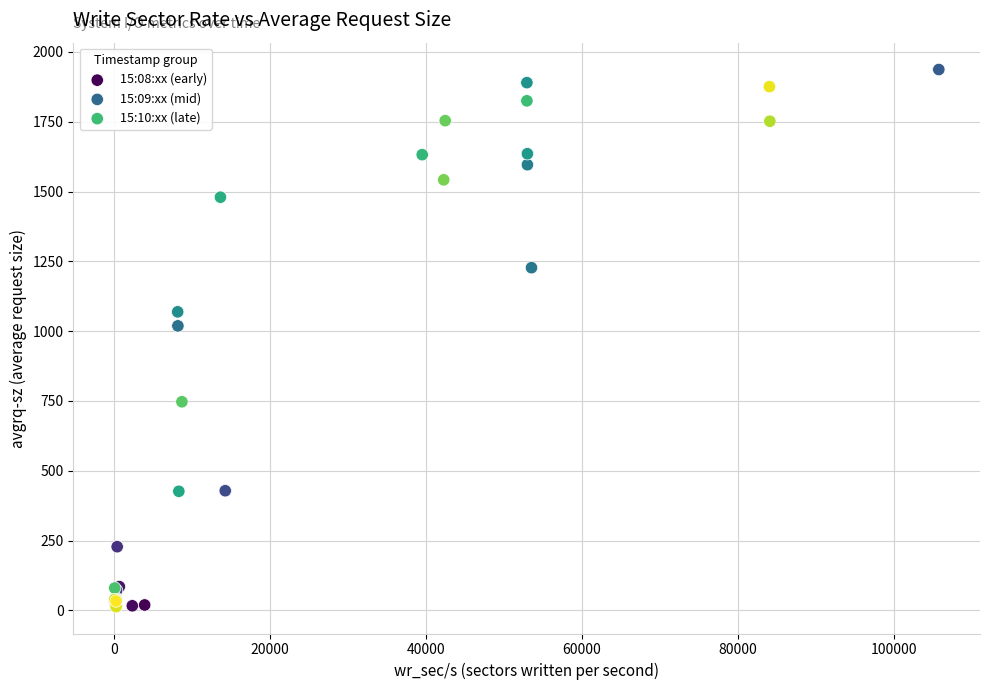

Which series contains the highest Y value?

15:08:xx (early)